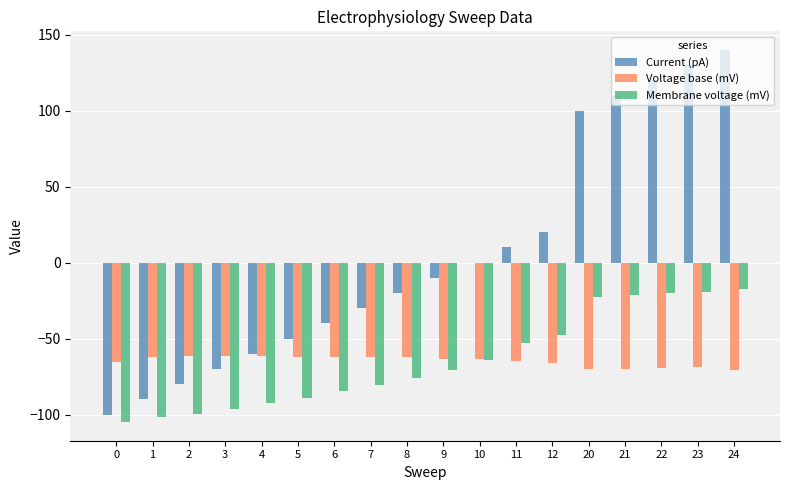

Which series changed the most between 0 and 23?

Current (pA)